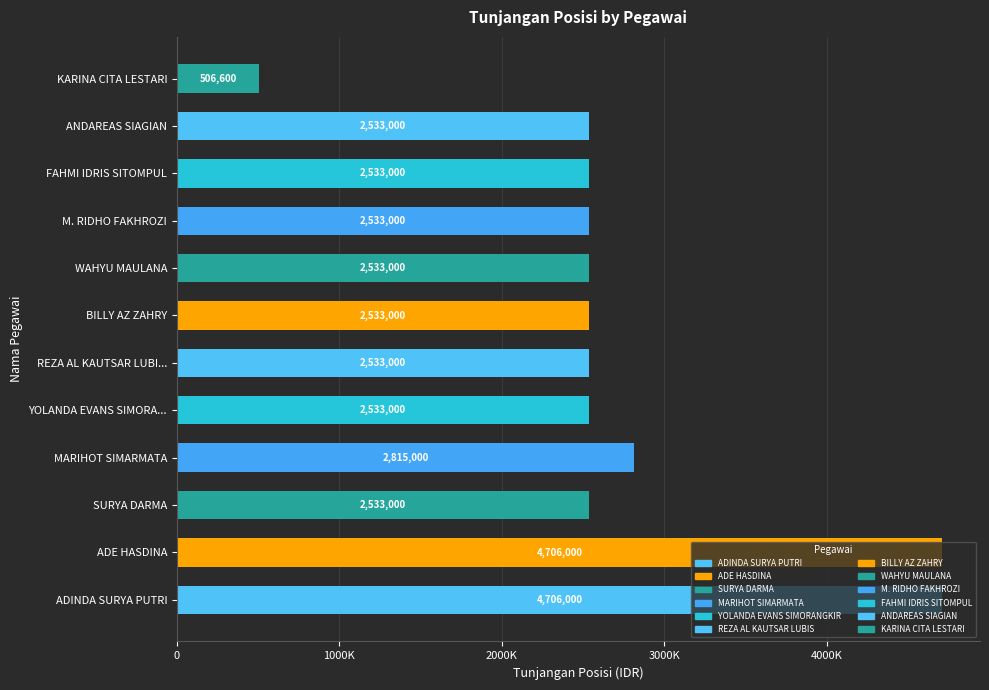

Are the bars horizontal?

Yes